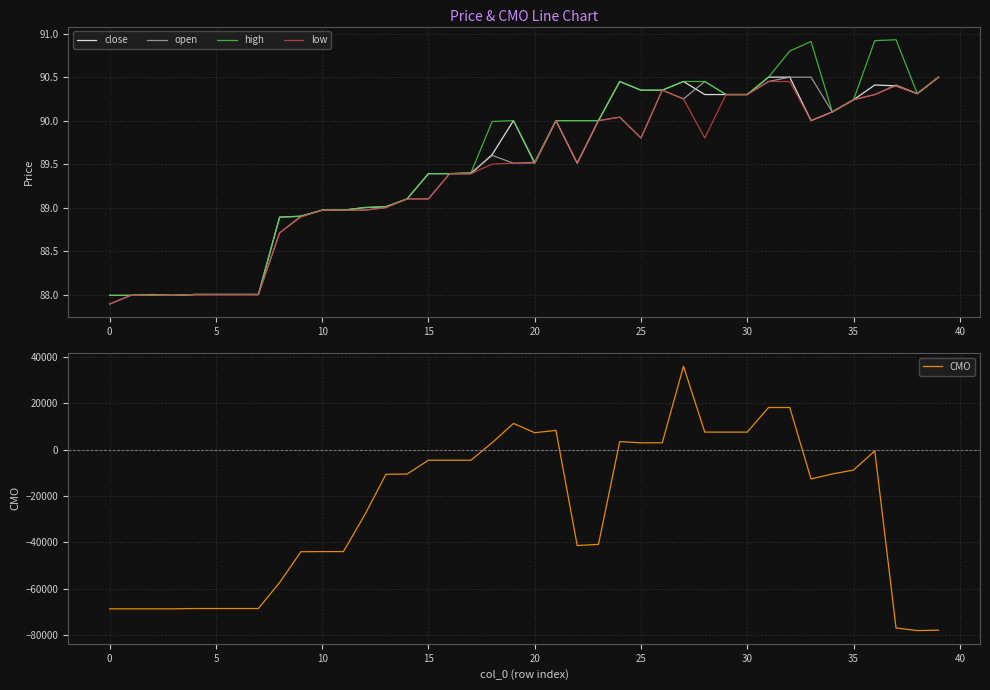

The low series shows 89.5 at 22. True or false?

True